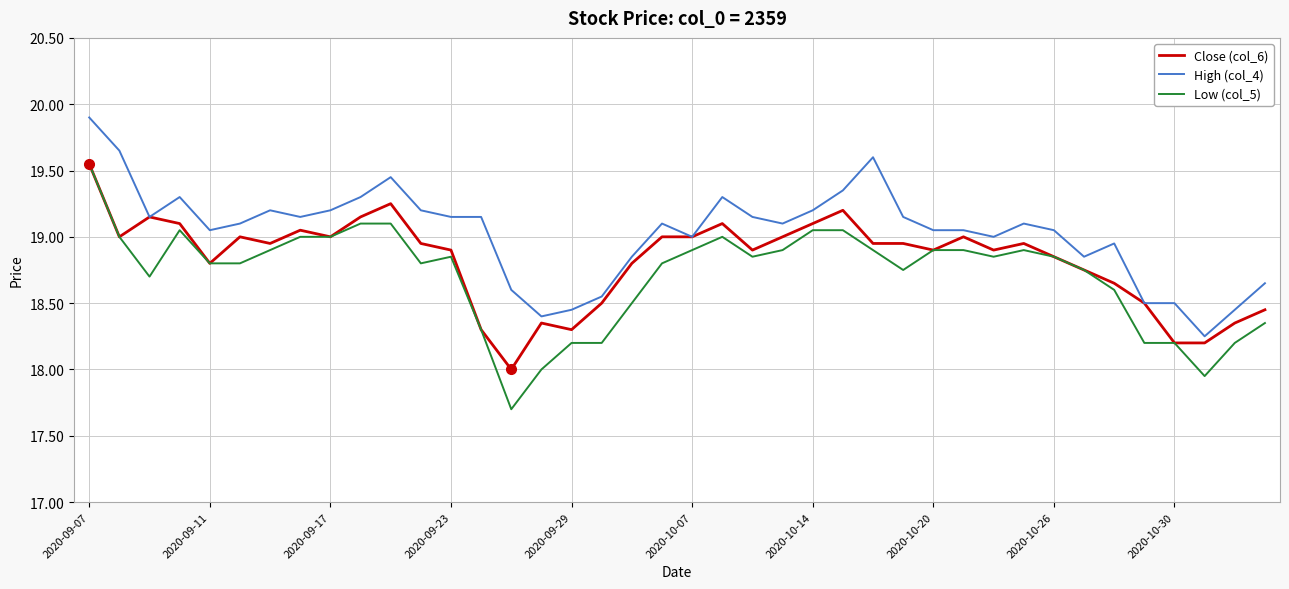

What is the minimum value shown in the chart?

17.7